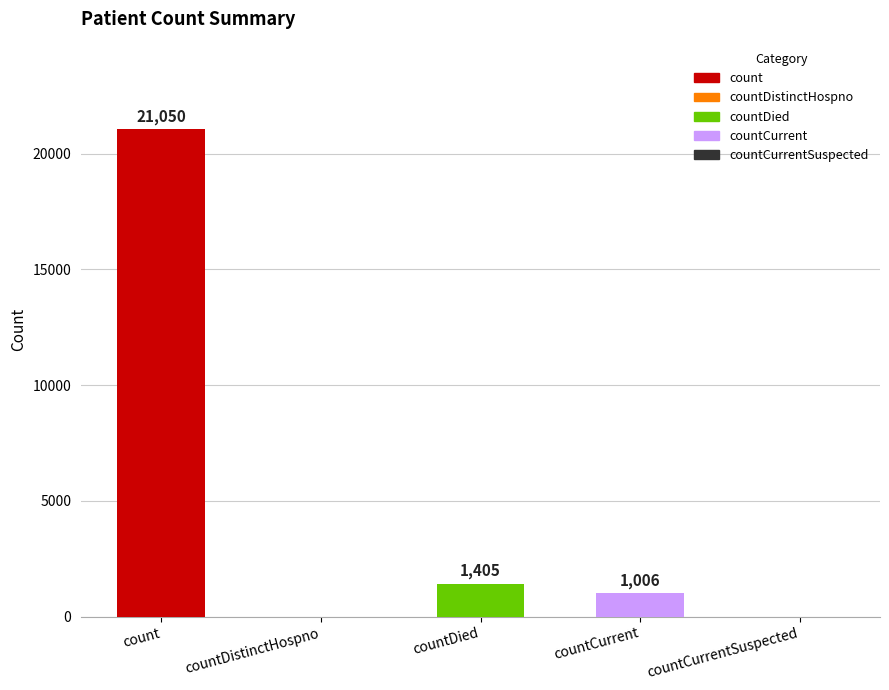

At which label does the data first exceed 1006?

count